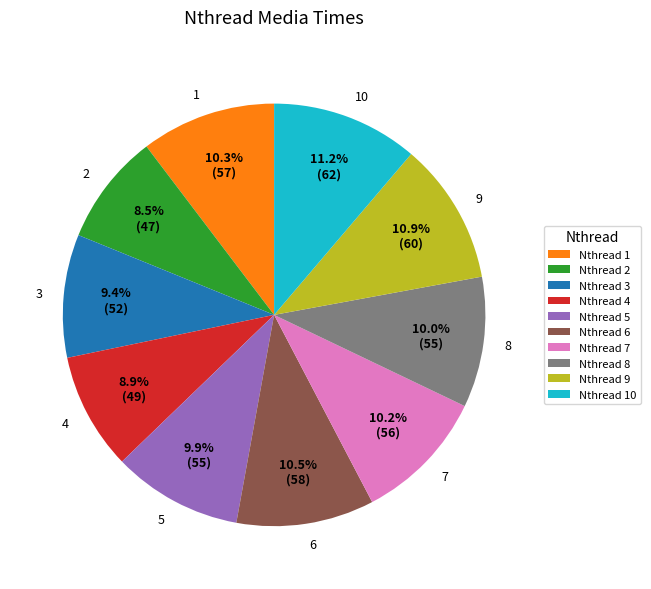

What percentage is NOT represented by Nthread 7?

89.8%